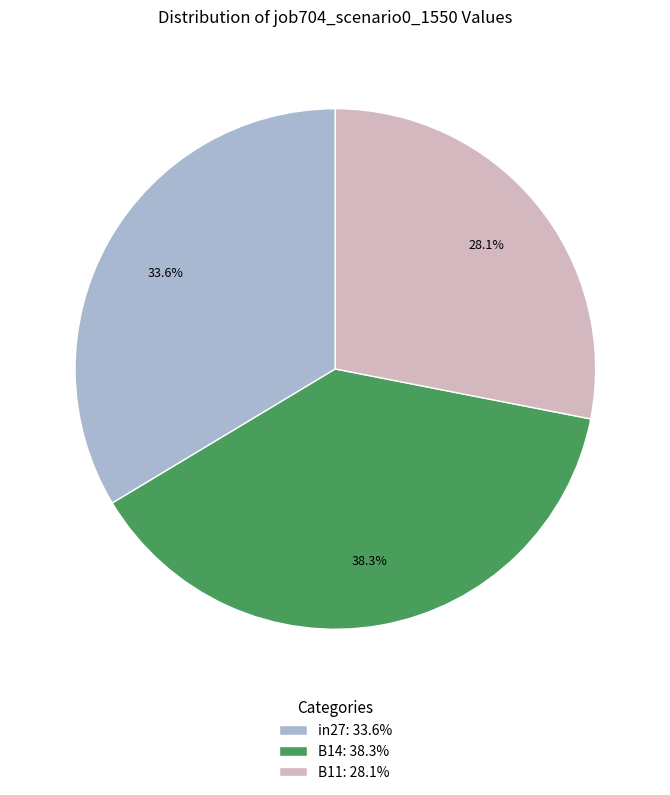

Combined, what portion of the pie is B11 and B14?

66.4%